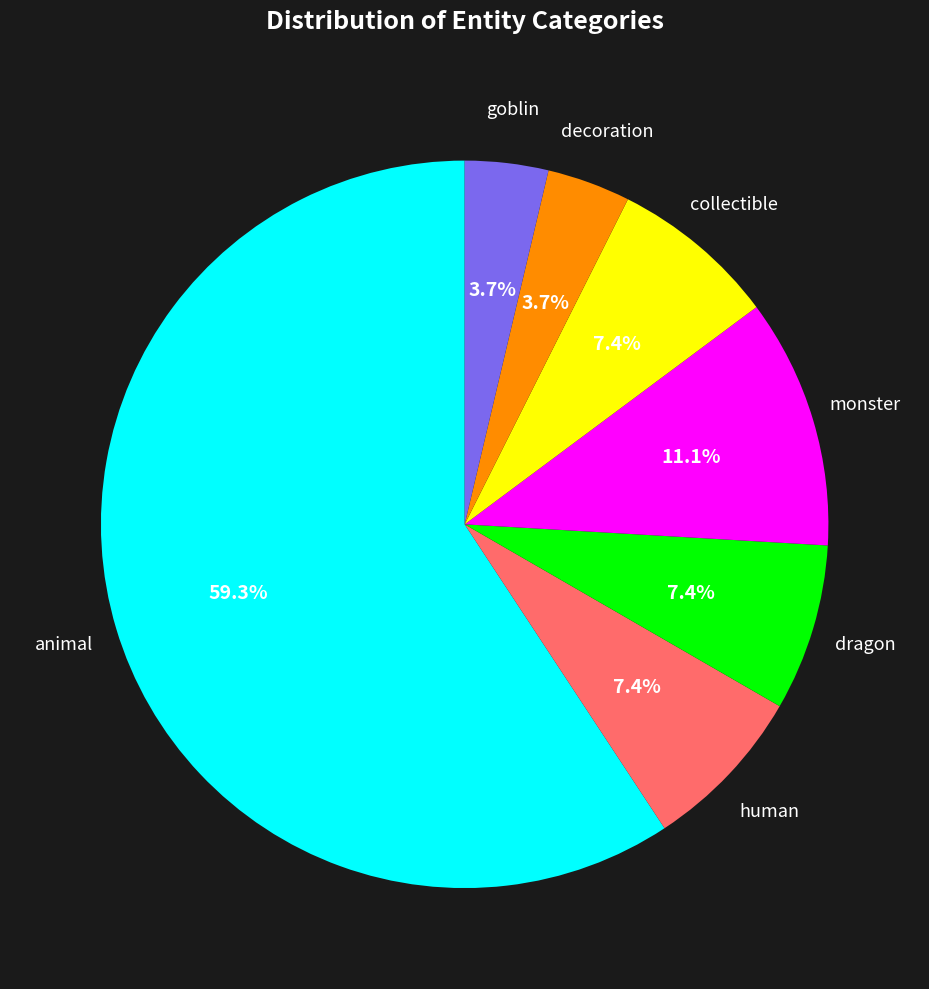

To the nearest percent, what percentage of the pie is dragon?

7%